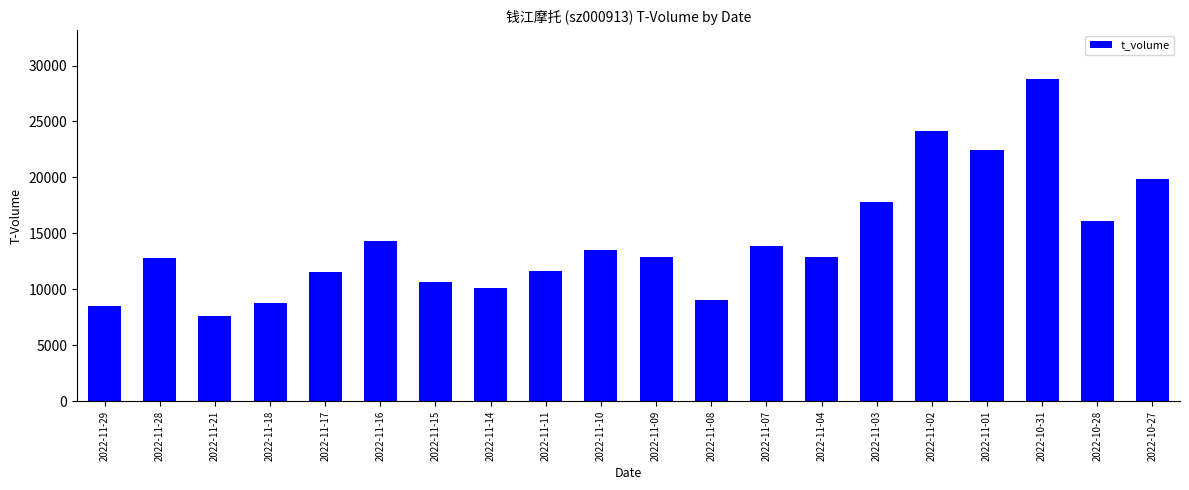

Is it true that the value at 2022-11-28 is 12841?

True